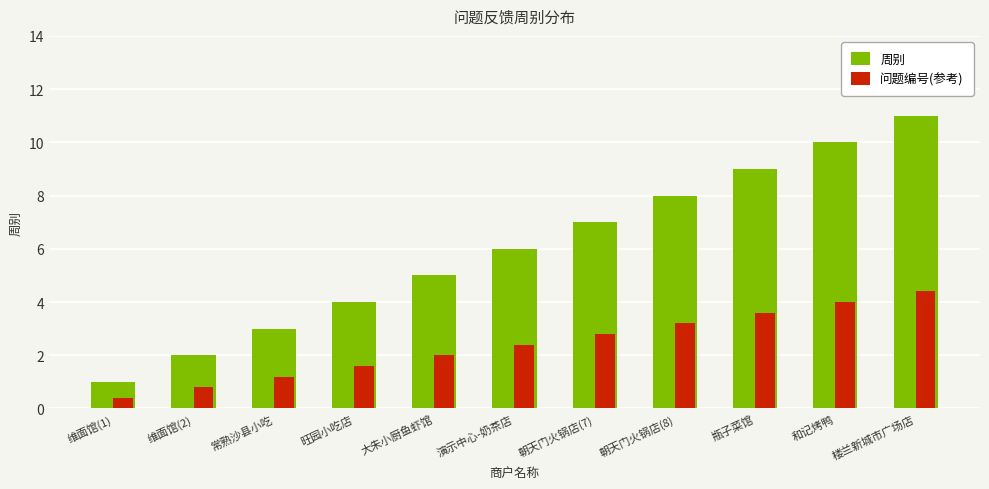

How many bars are there in total?

22